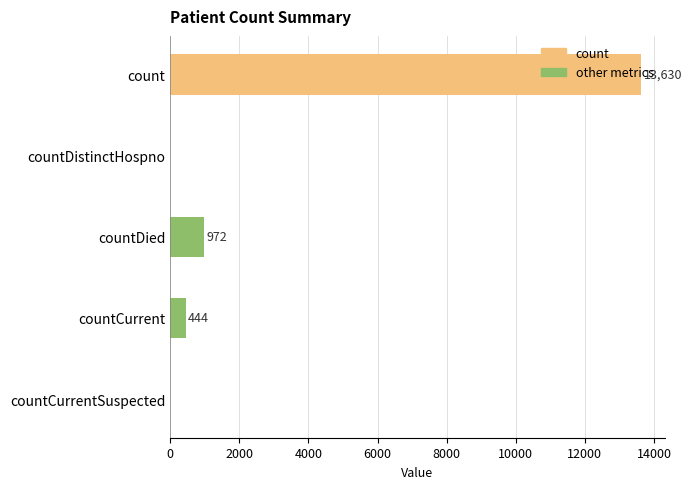

What value does the data have at countDied, to the nearest 50?

950